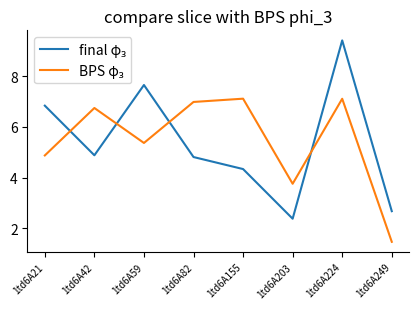

At which category does the chart reach its minimum across all series?

1td6A249